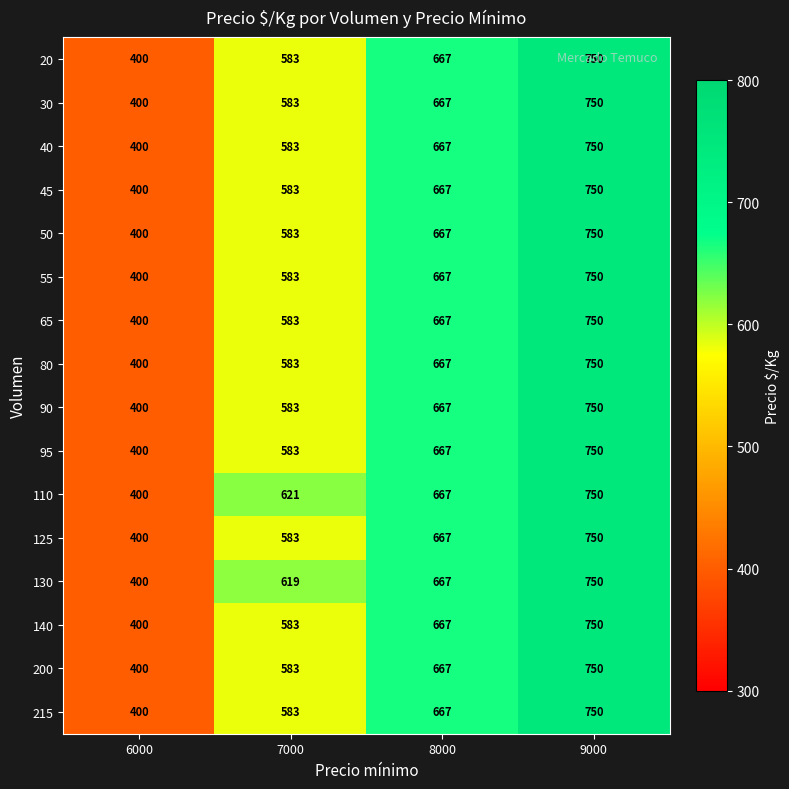

What is the minimum value shown in the chart?

400